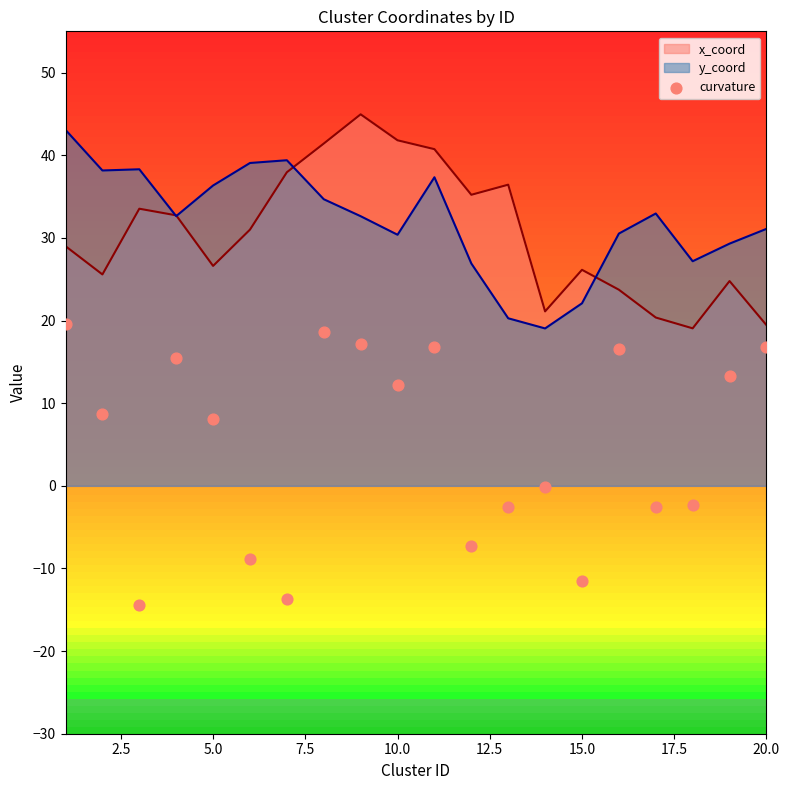

What is the highest value of the y_coord series?

43.1